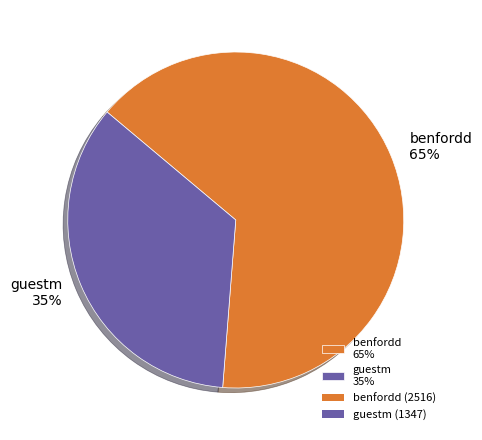

Rank the categories by value from highest to lowest.

benfordd, guestm